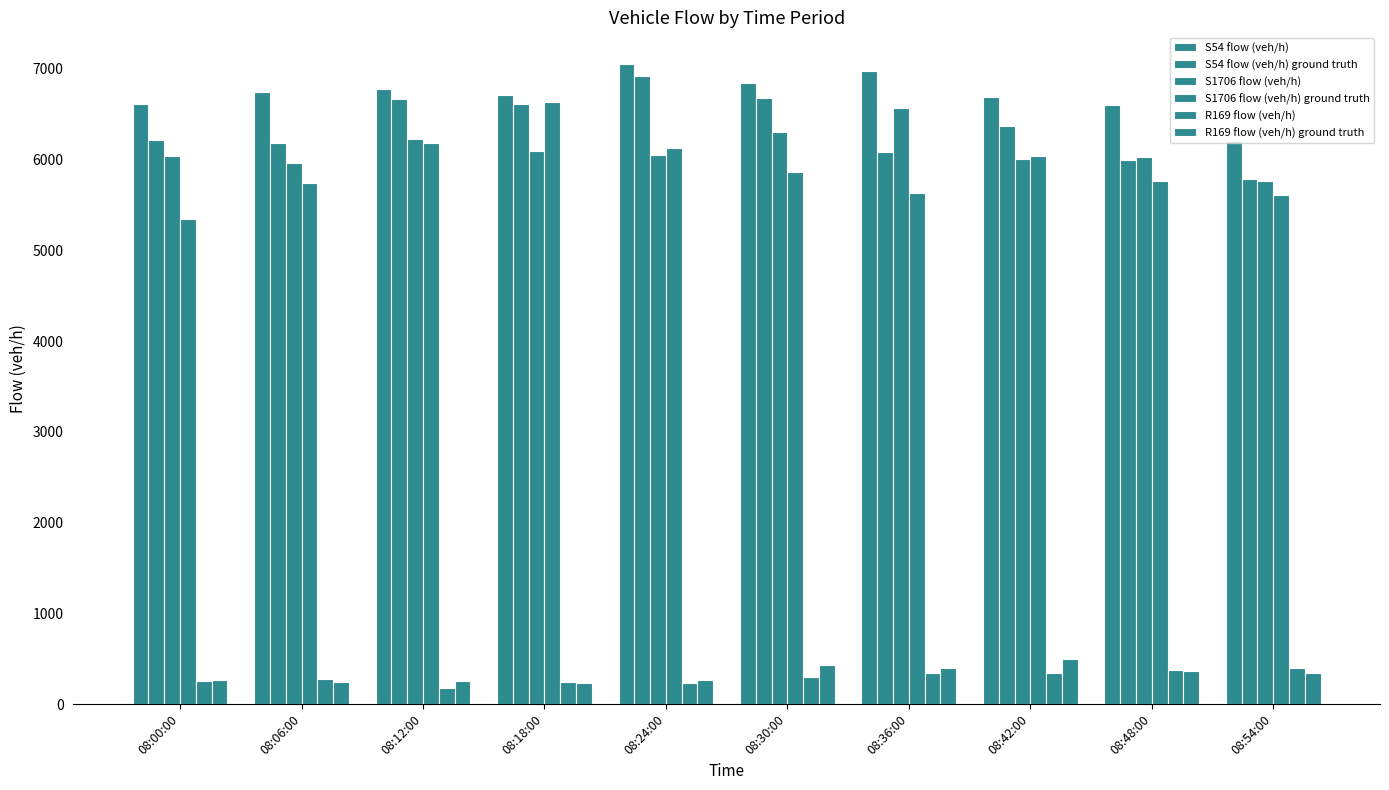

What is the lowest value of the R169 flow (veh/h) ground truth series?

230.0